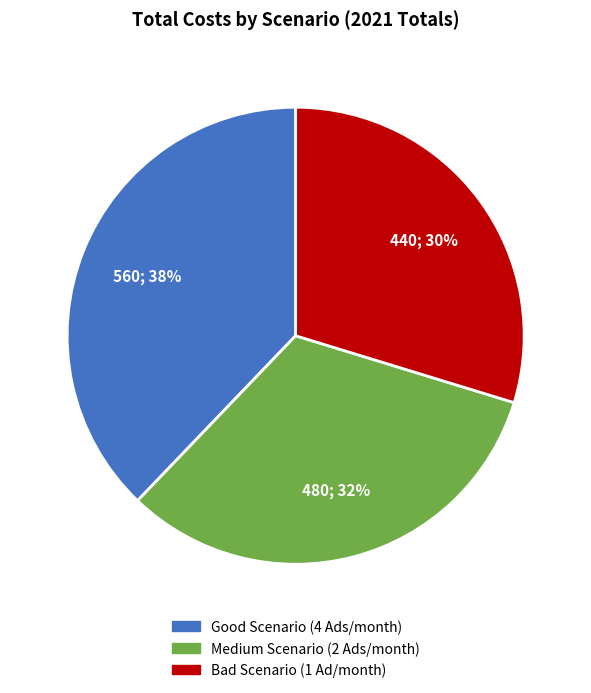

The Medium Scenario (2 Ads/month) slice represents 20% of the pie. True or false?

False